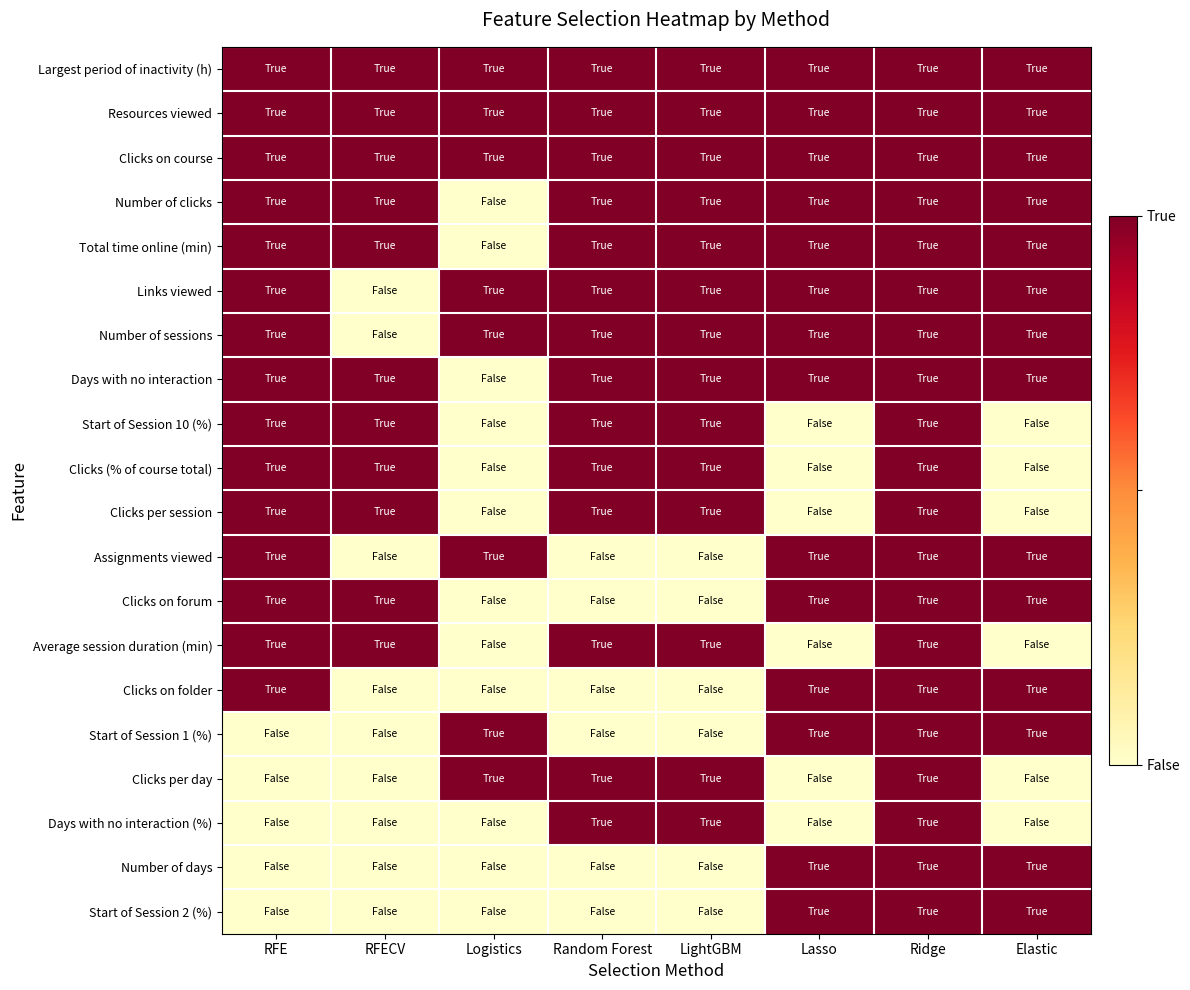

Which category has the lowest value across all series?

Logistics